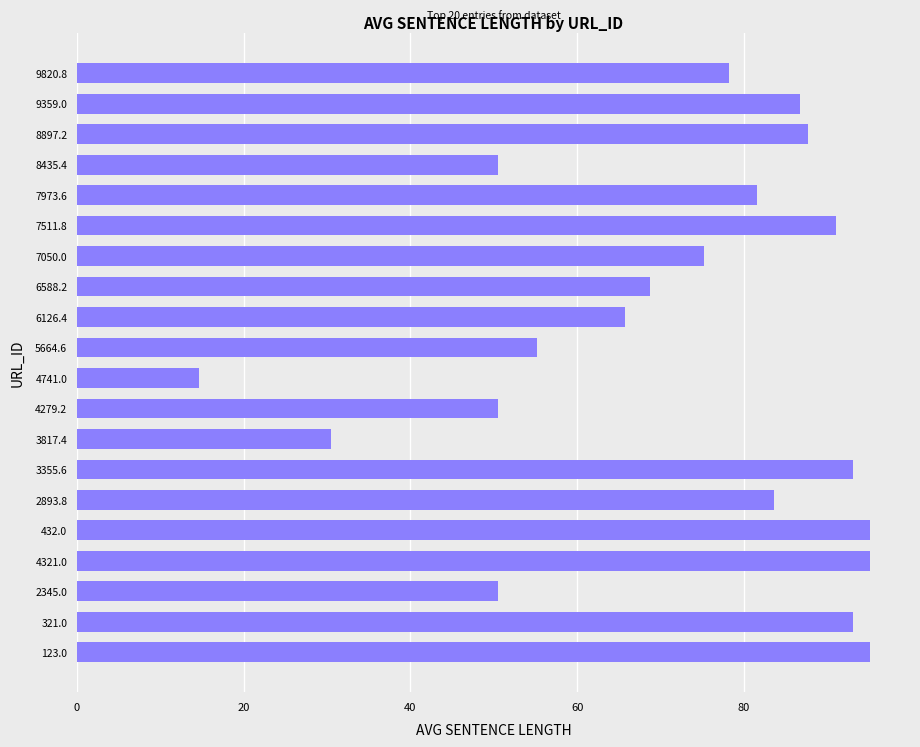

What is the sum of all values?

1442.5